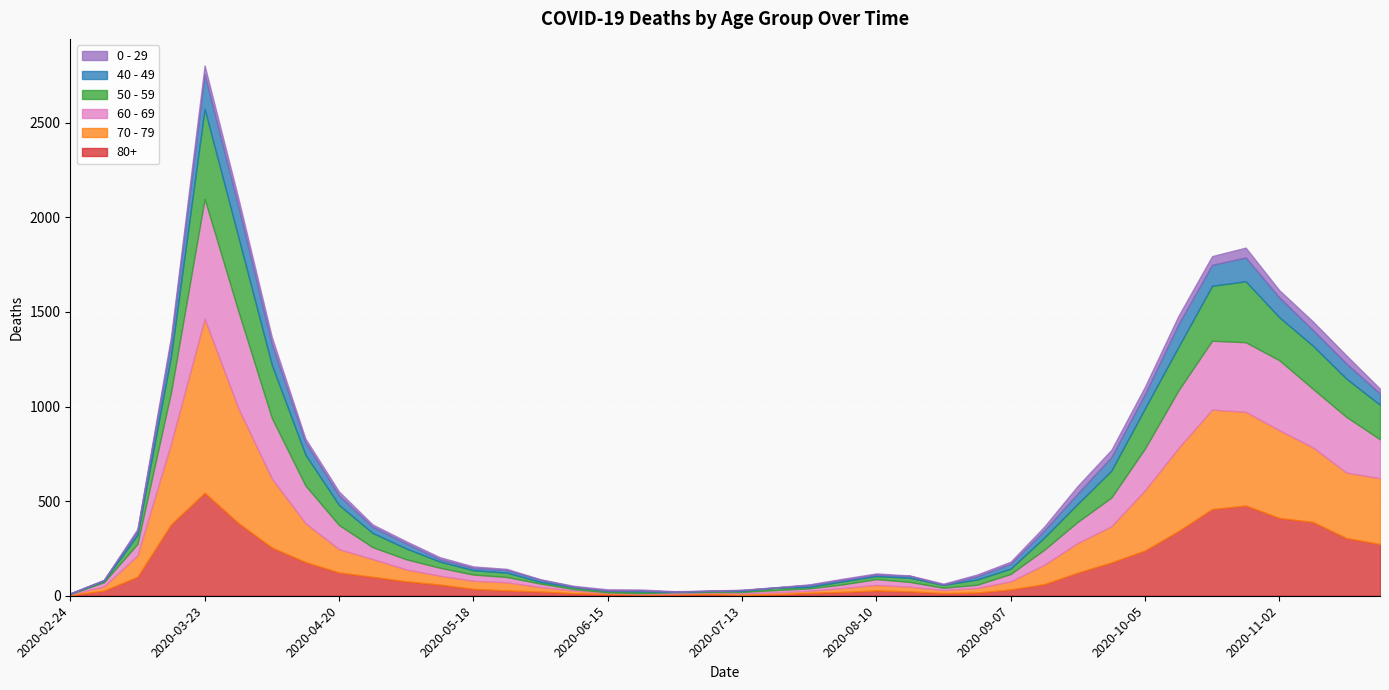

Read the 80+ value at 2020-10-12, to the nearest 50.

350